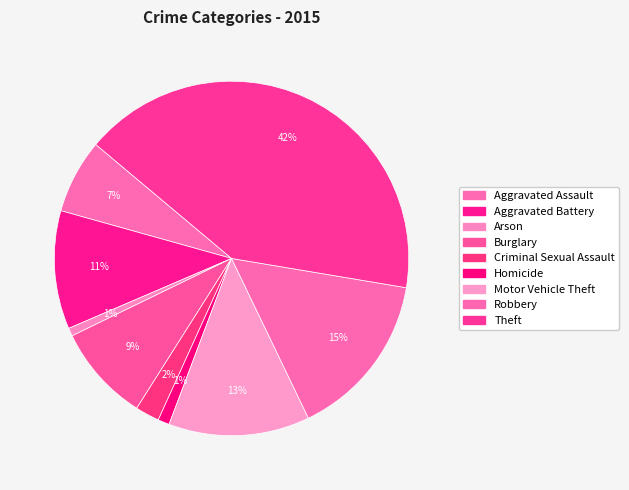

How many slices are in this pie chart?

9